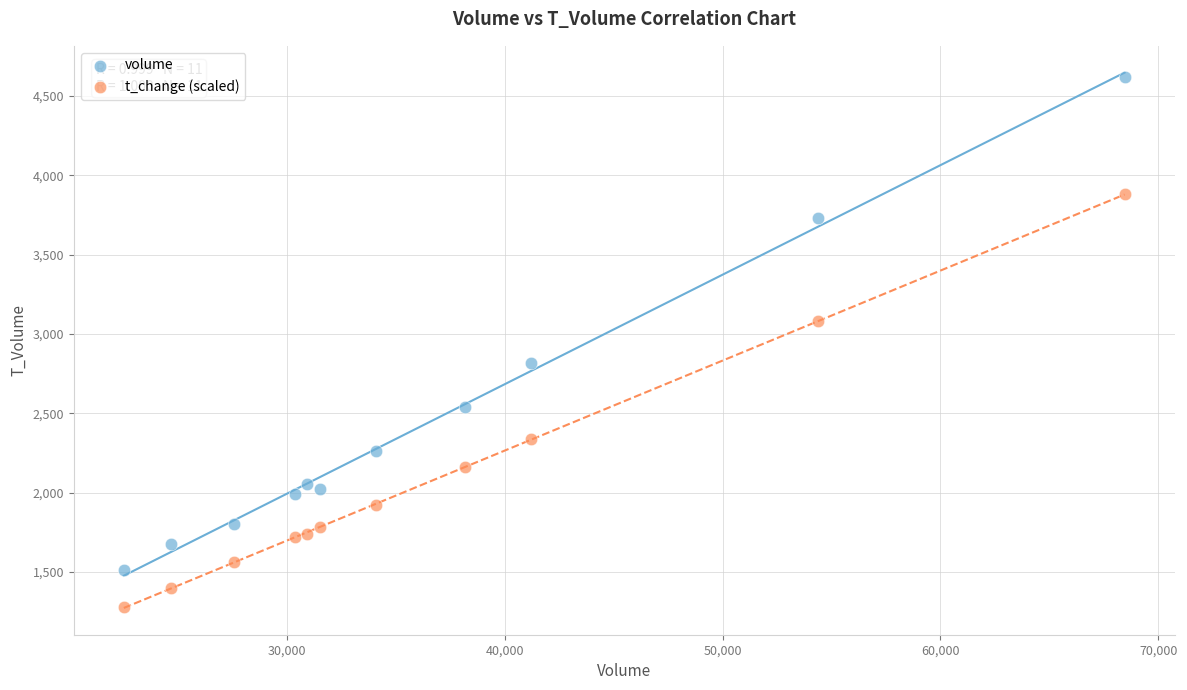

Which series contains the lowest Y value?

t_change (scaled)